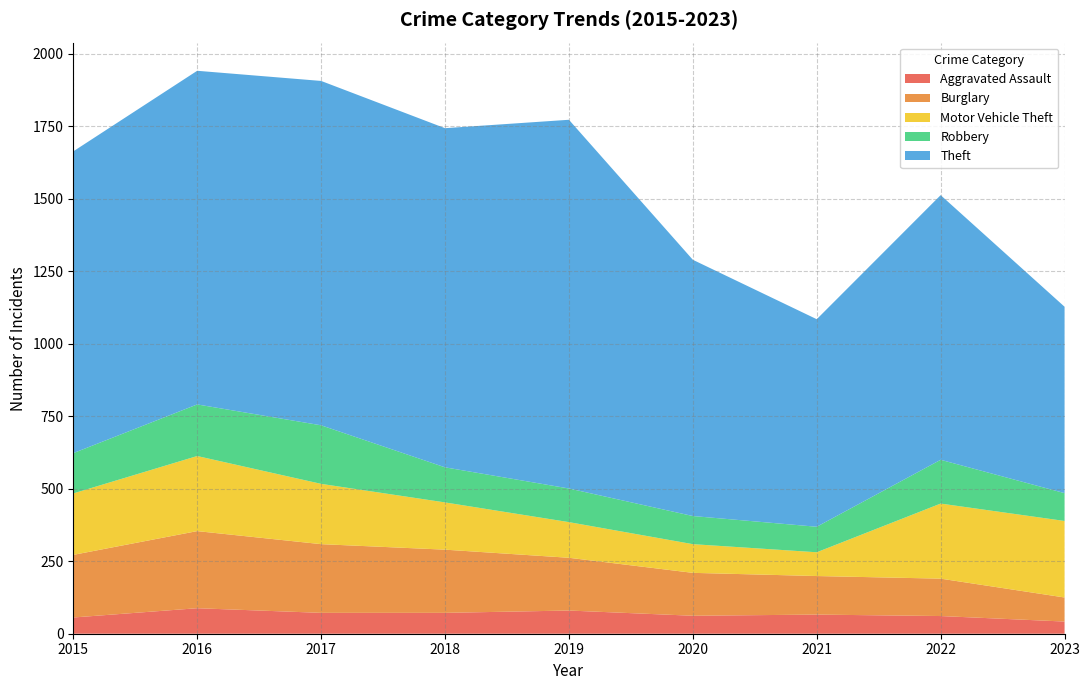

Reading left to right, extract all data points from this chart.

Aggravated Assault: 2015=56	2016=88	2017=72	2018=72	2019=80	2020=62	2021=66	2022=61	2023=42
Burglary: 2015=216	2016=266	2017=237	2018=218	2019=182	2020=148	2021=133	2022=129	2023=83
Motor Vehicle Theft: 2015=212	2016=259	2017=208	2018=163	2019=123	2020=99	2021=82	2022=259	2023=264
Robbery: 2015=139	2016=178	2017=202	2018=121	2019=116	2020=97	2021=88	2022=151	2023=96
Theft: 2015=1041	2016=1151	2017=1188	2018=1170	2019=1272	2020=884	2021=716	2022=913	2023=643